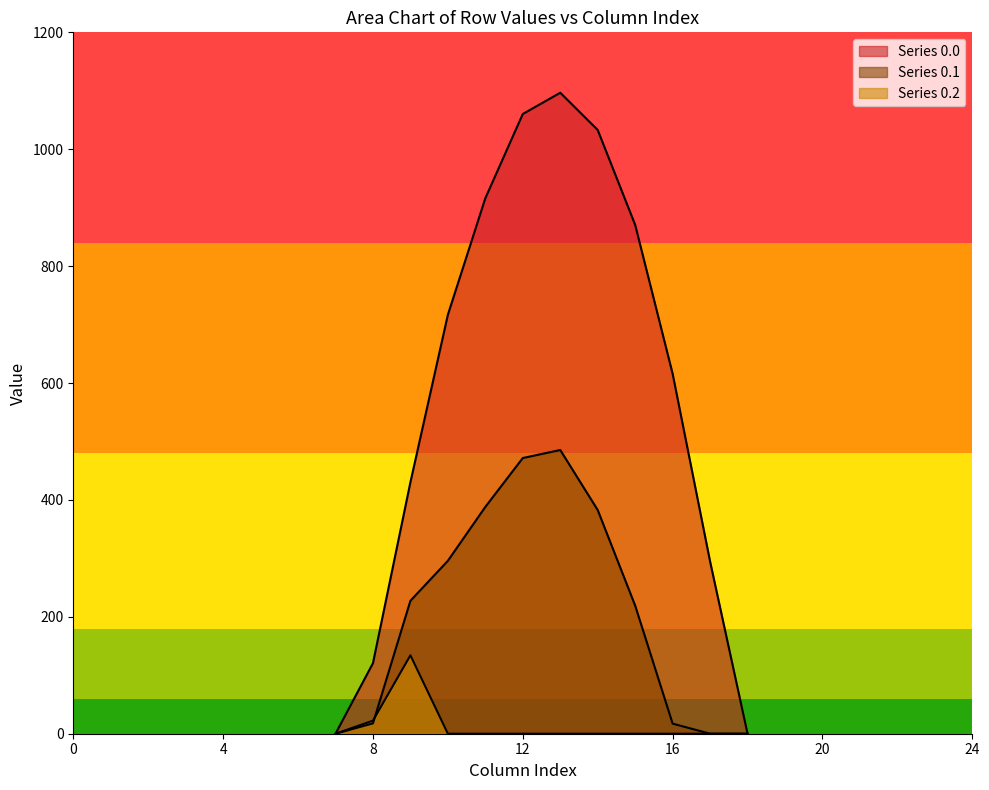

How many lines are shown in the chart?

3